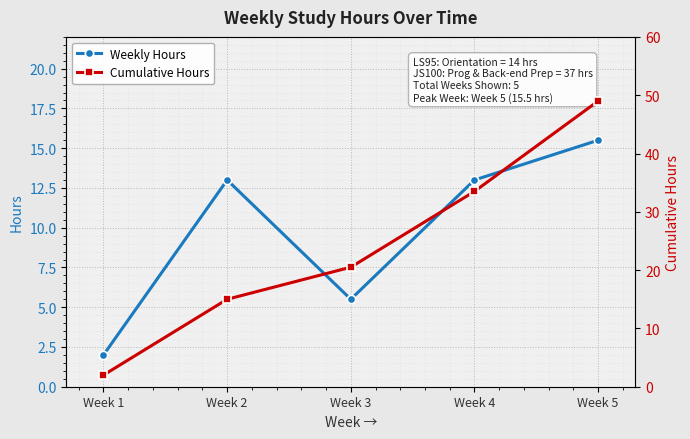

Is this an area chart (filled region under the line)?

No